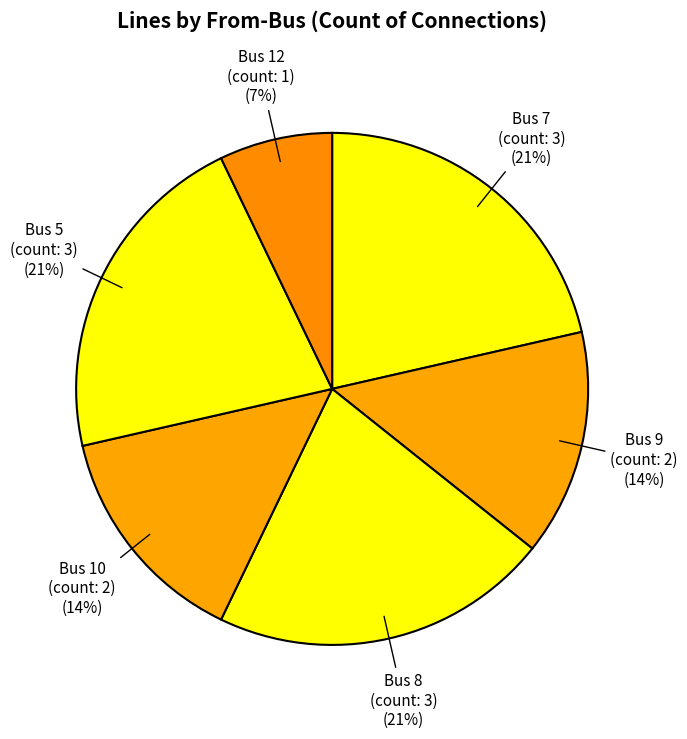

How many slices are in this pie chart?

6